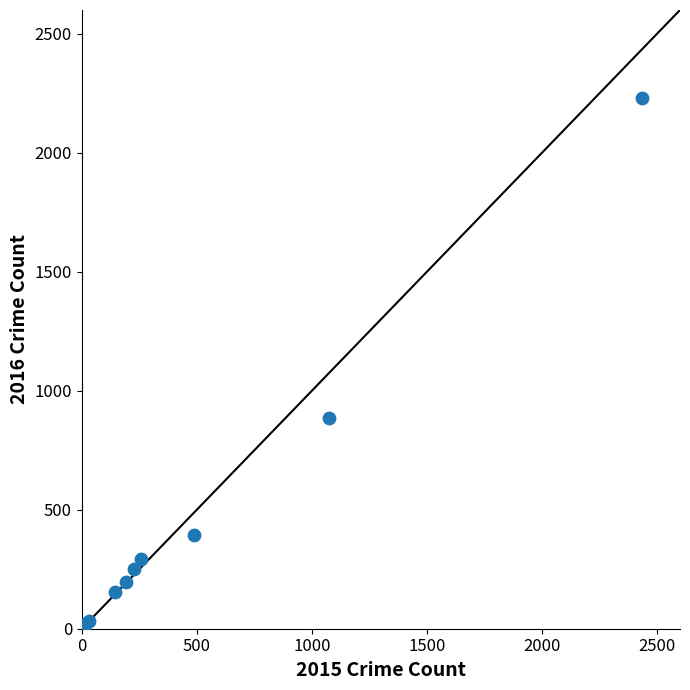

What Y value in the scatter plot is closest to 1118?

885